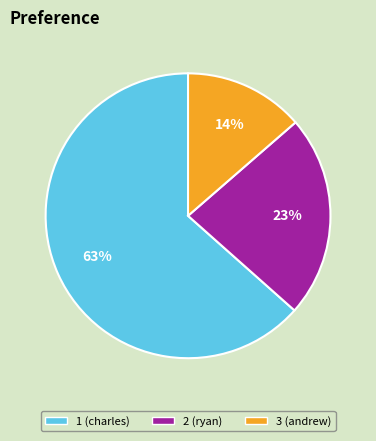

Combined, do 2 (ryan) and 1 (charles) account for over 50%?

Yes